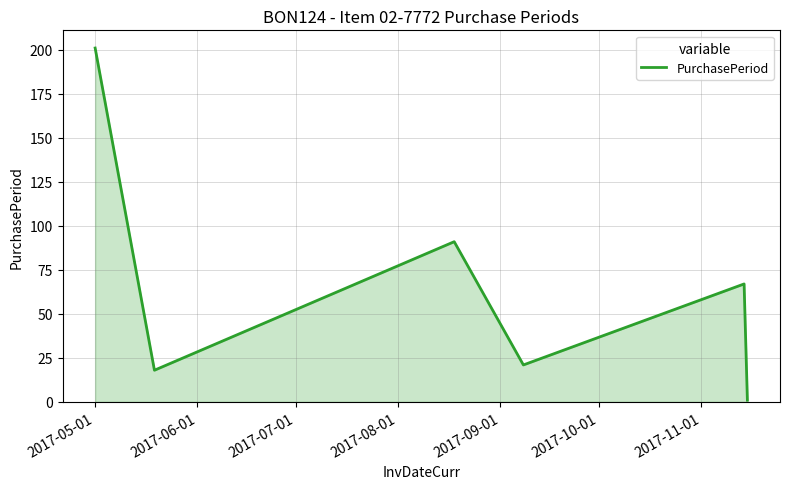

What is the maximum value shown in the chart?

201